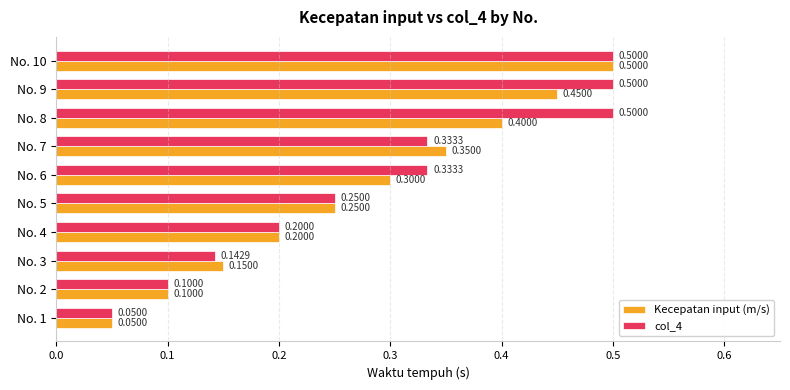

What is the highest value of the Kecepatan input (m/s) series?

0.5